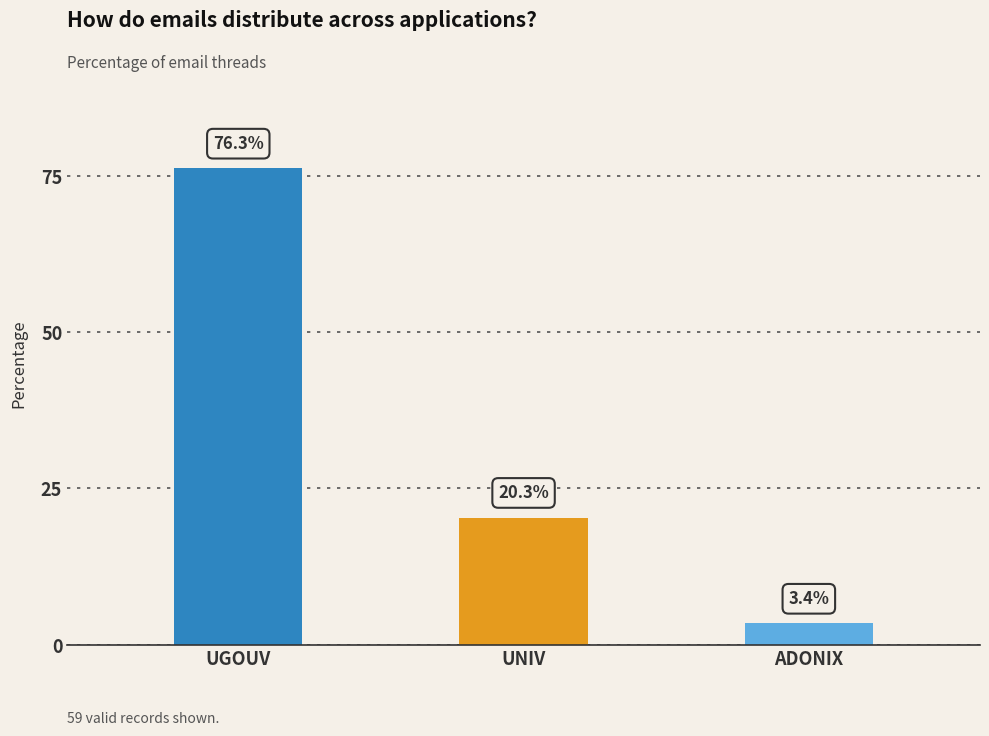

Reading left to right, extract all data points from this chart.

UGOUV=76.3	UNIV=20.3	ADONIX=3.4